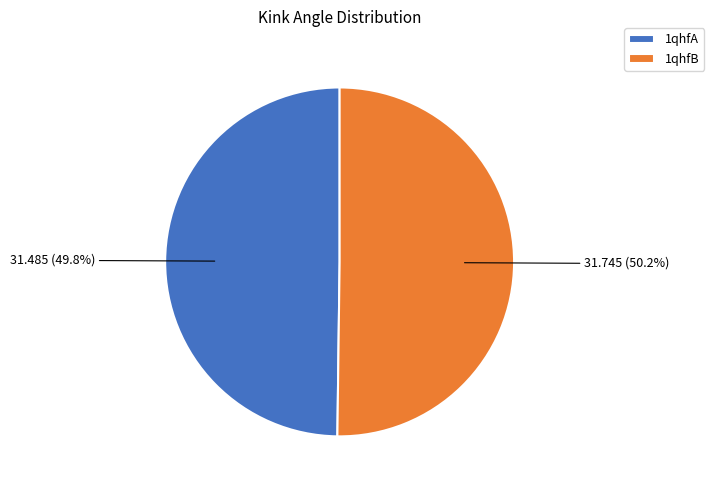

Is it true that 1qhfB is 63% of the pie?

False